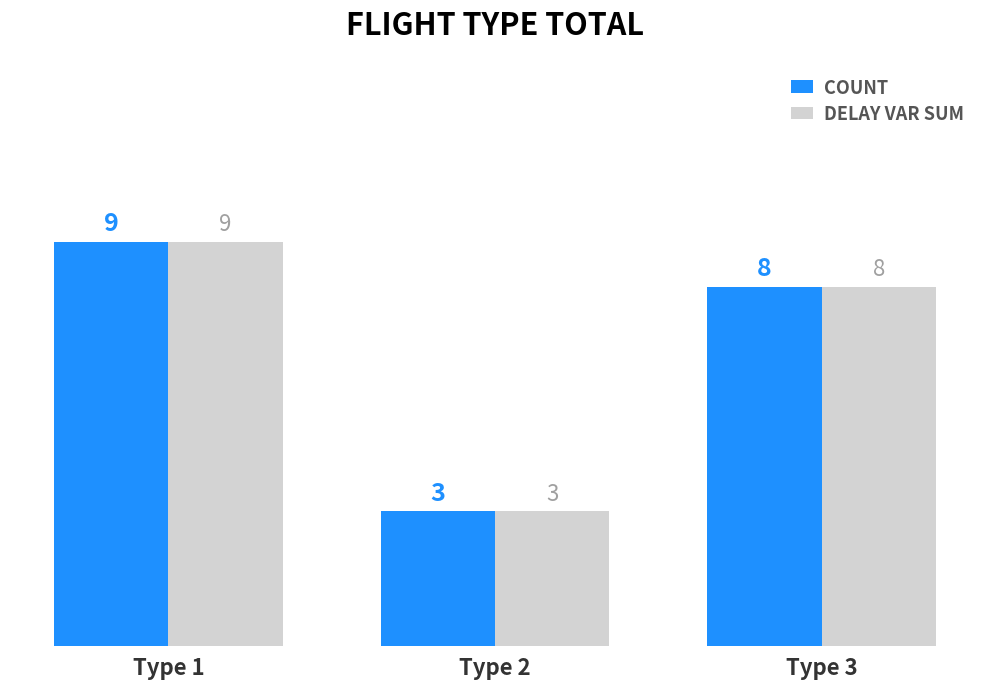

Reading left to right, what are all the values shown in this chart?

COUNT: Type 1=9	Type 2=3	Type 3=8
DELAY VAR SUM: Type 1=9	Type 2=3	Type 3=8